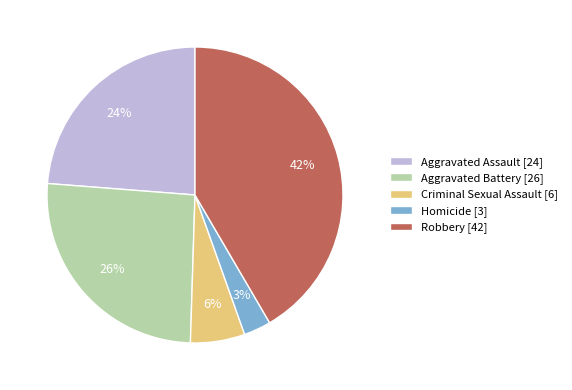

Is it true that Aggravated Battery is 18% of the pie?

False